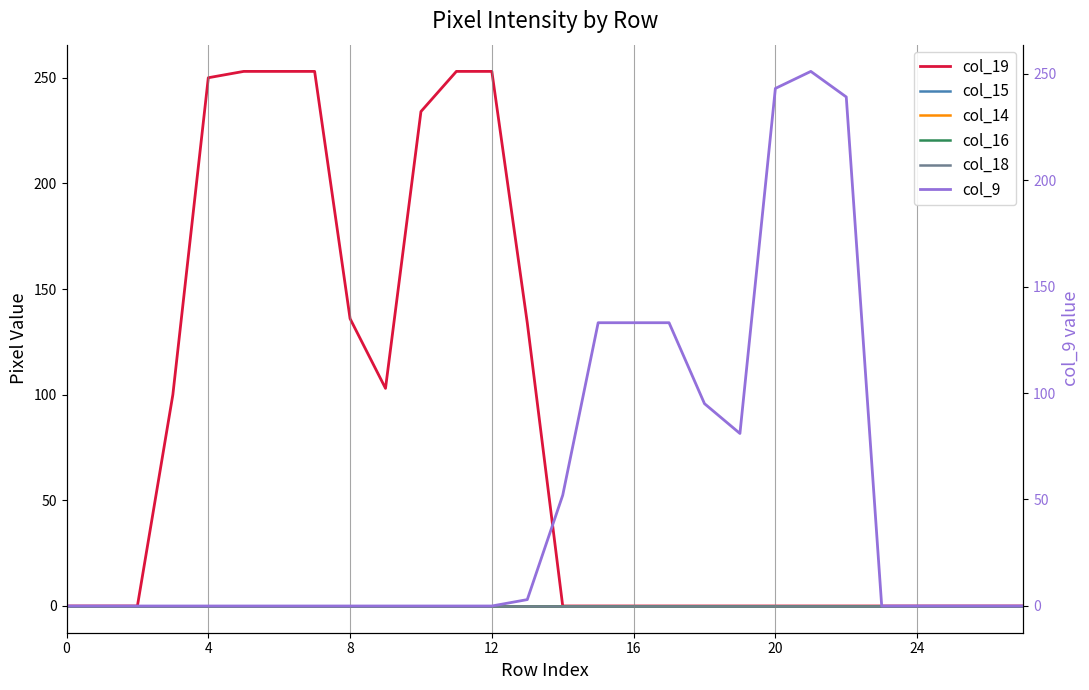

What is the value of the col_19 point at the 8th from the left?

253